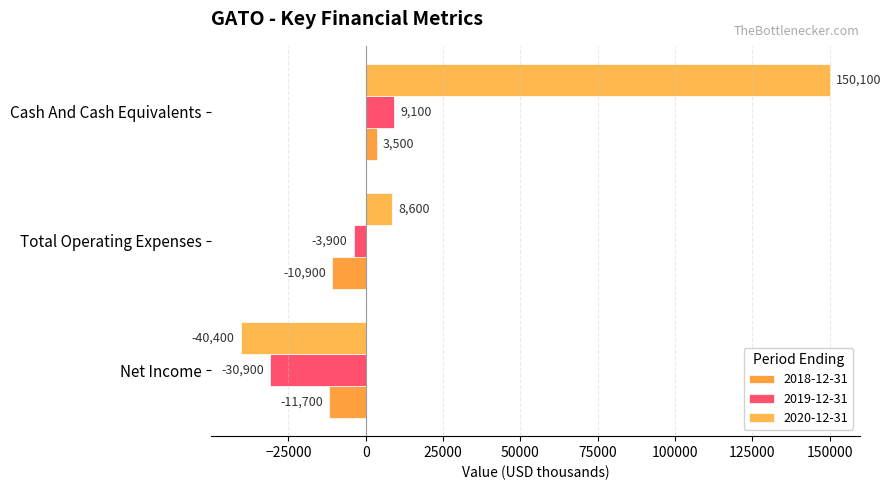

Count the 2020-12-31 values in the range -40400 to 150100.

3